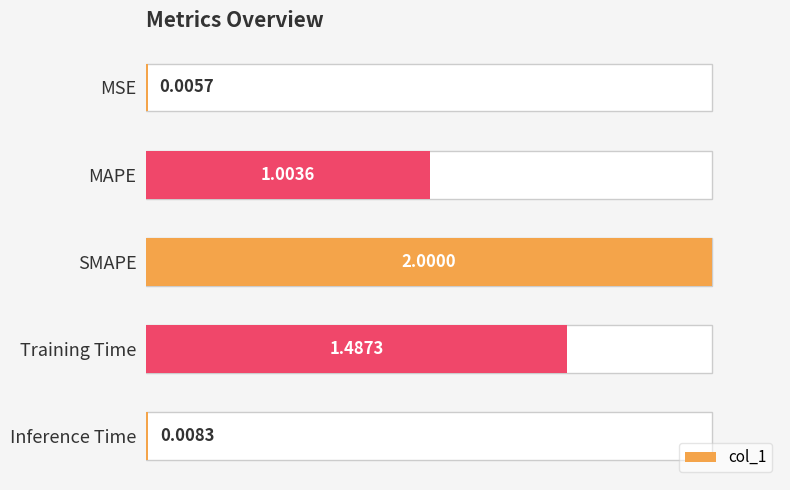

Reading left to right, transcribe all the data shown in this chart.

0.0	1.0	2.0	1.5	0.0